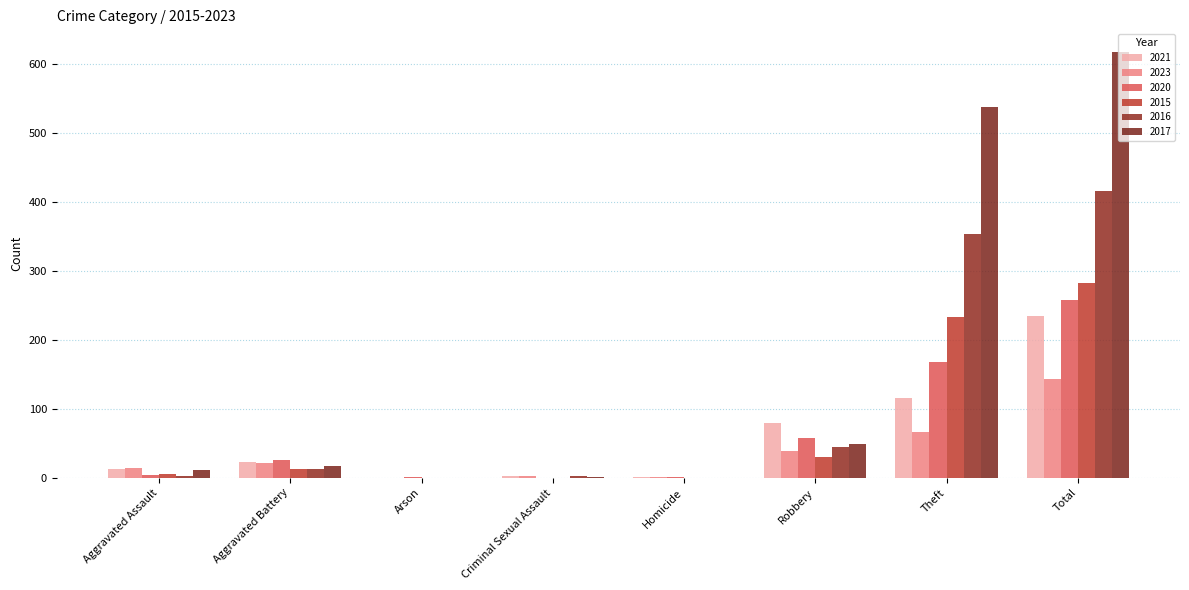

At which category is the sum across all series the highest?

Total